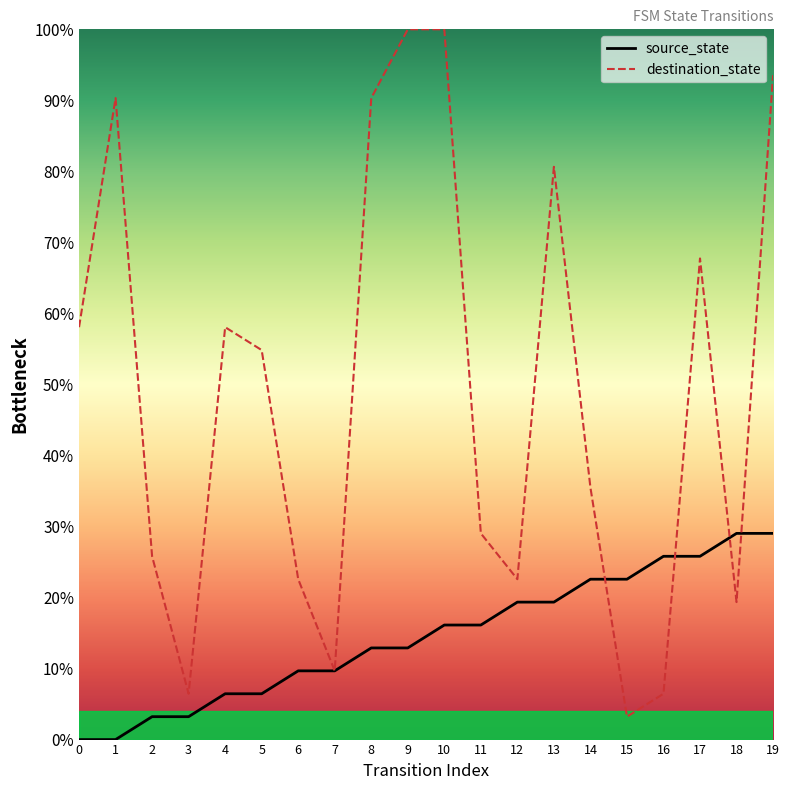

At which category is the sum across all series the highest?

19